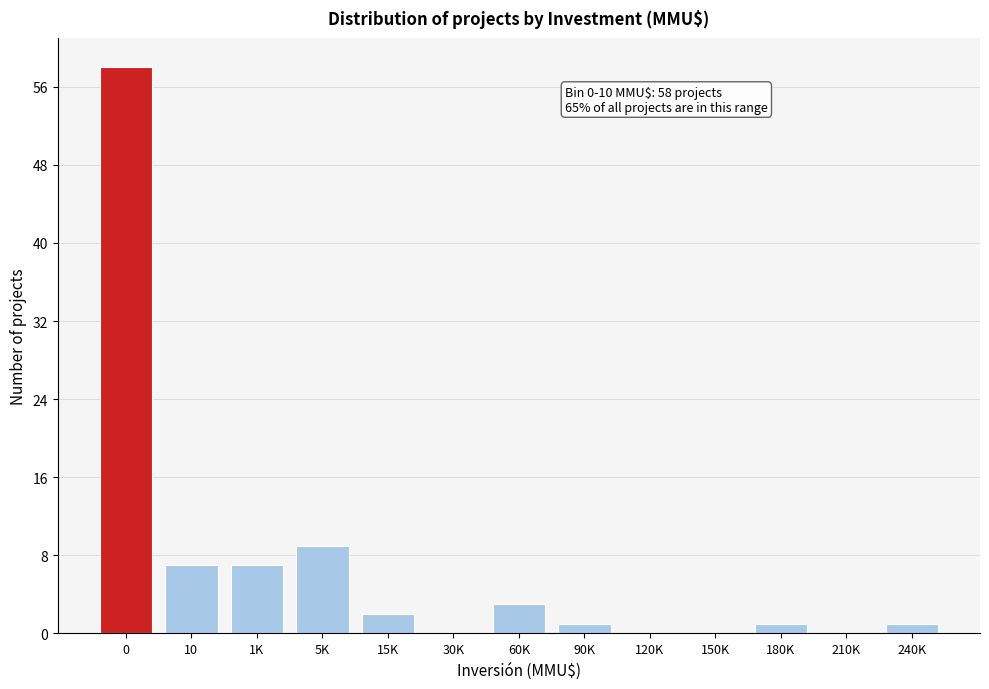

Reading right to left, list all the values displayed in this chart.

240K=1	210K=0	180K=1	150K=0	120K=0	90K=1	60K=3	30K=0	15K=2	5K=9	1K=7	10=7	0=58